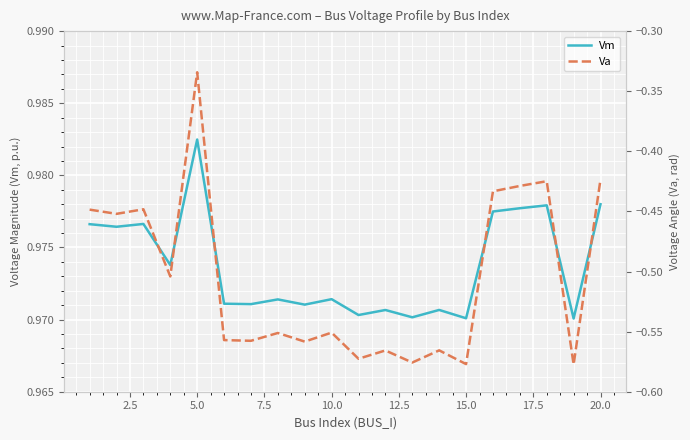

Reading left to right, what are all the values shown in this chart?

Vm: 1.0	1.0	1.0	1.0	1.0	1.0	1.0	1.0	1.0	1.0	1.0	1.0	1.0	1.0	1.0	1.0	1.0	1.0	1.0	1.0
Va: -0.4	-0.5	-0.4	-0.5	-0.3	-0.6	-0.6	-0.6	-0.6	-0.6	-0.6	-0.6	-0.6	-0.6	-0.6	-0.4	-0.4	-0.4	-0.6	-0.4